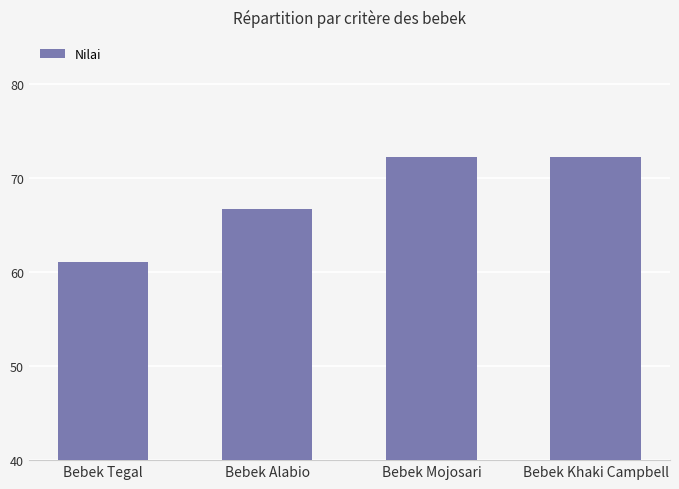

The chart shows a value of 25.4 at Bebek Khaki Campbell. True or false?

False